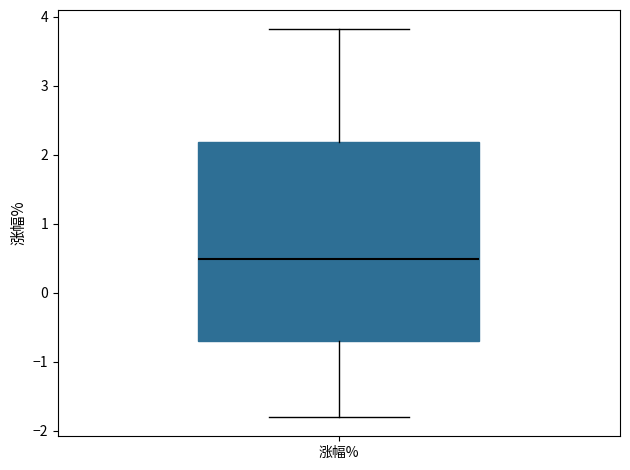

Read this box plot against the y-axis: the position of the median line, the range covered by the box, and the ends of both whiskers. The values are not printed on the chart, so give them approximately, as read against the axis.

median 0.5, box -0.7 to 2.2, whiskers -1.8 to 3.8